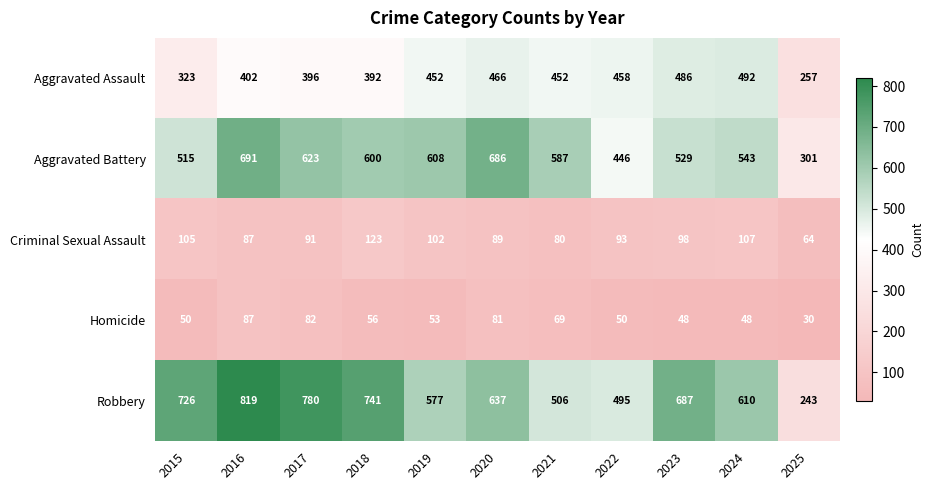

At how many categories does at least one series exceed 176?

11